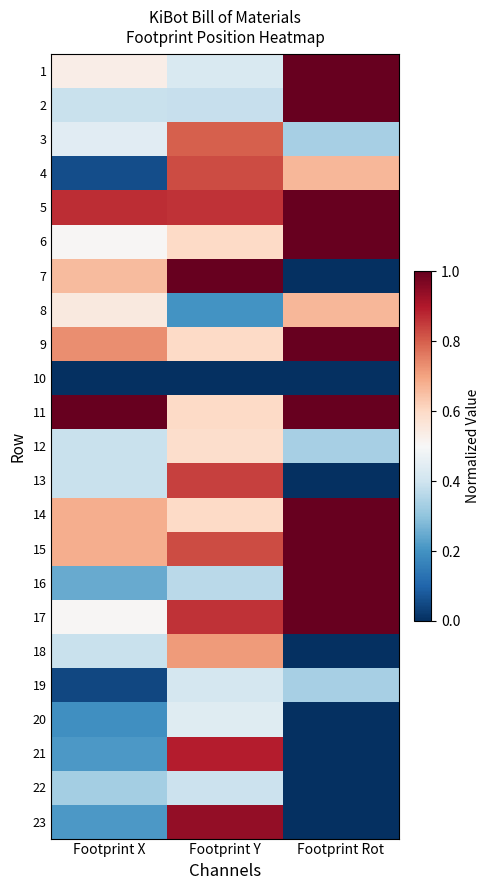

Count the number of data series in this chart.

23